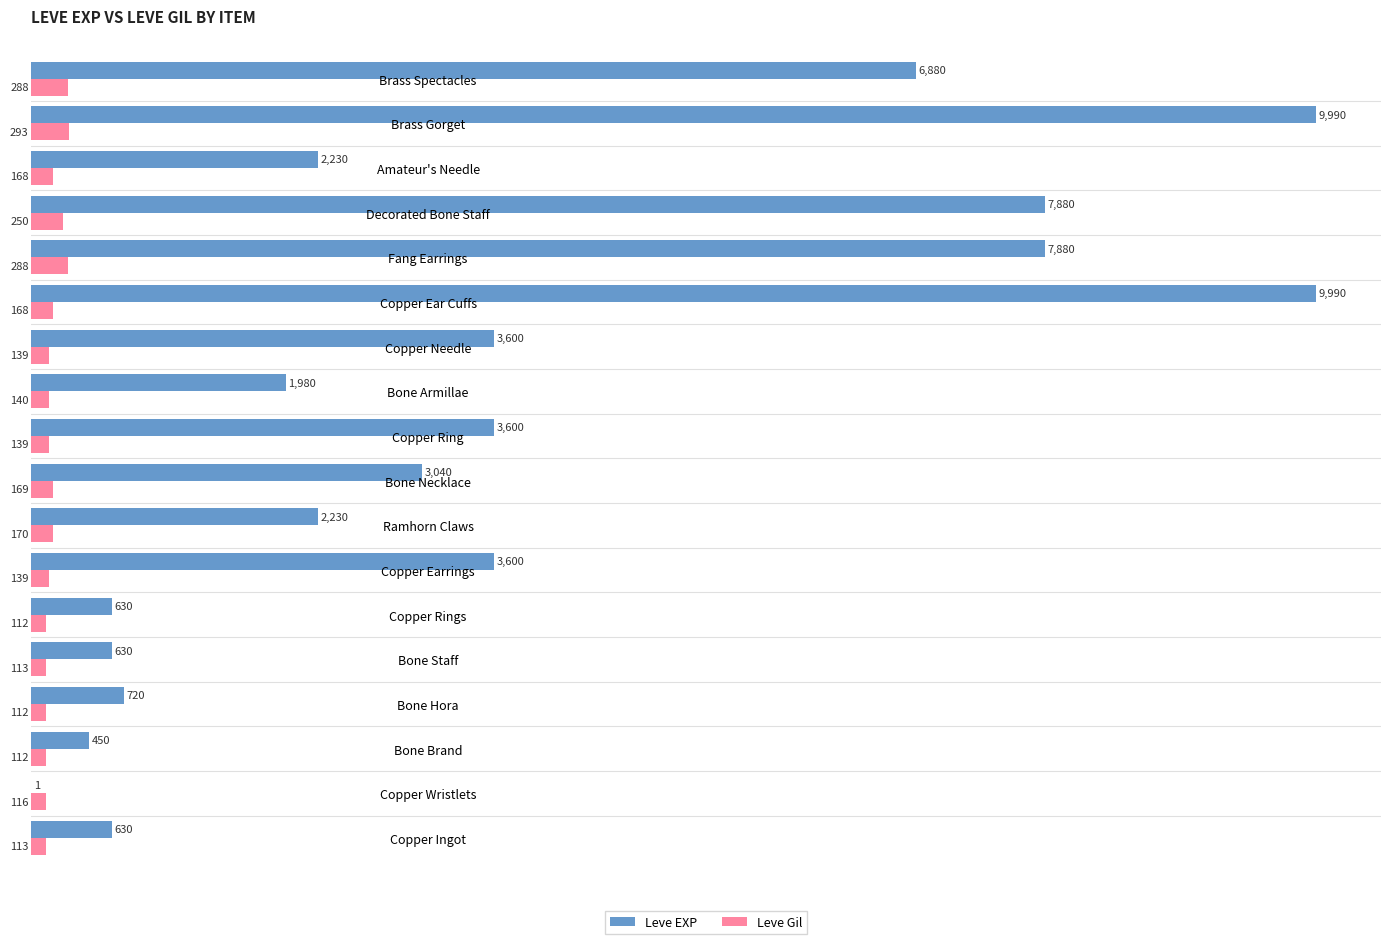

Which series changed the most between Copper Earrings and Bone Necklace?

Leve EXP